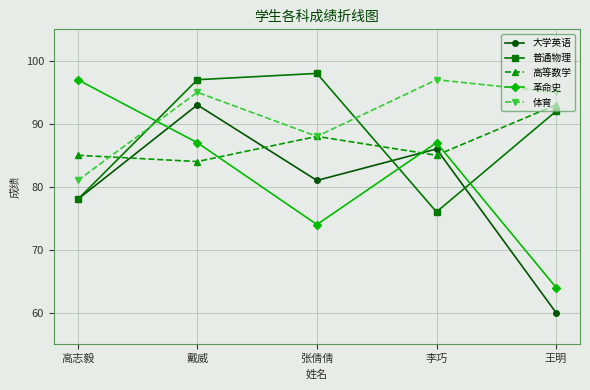

True or false: 高等数学 has a value of 142 at 李巧.

False